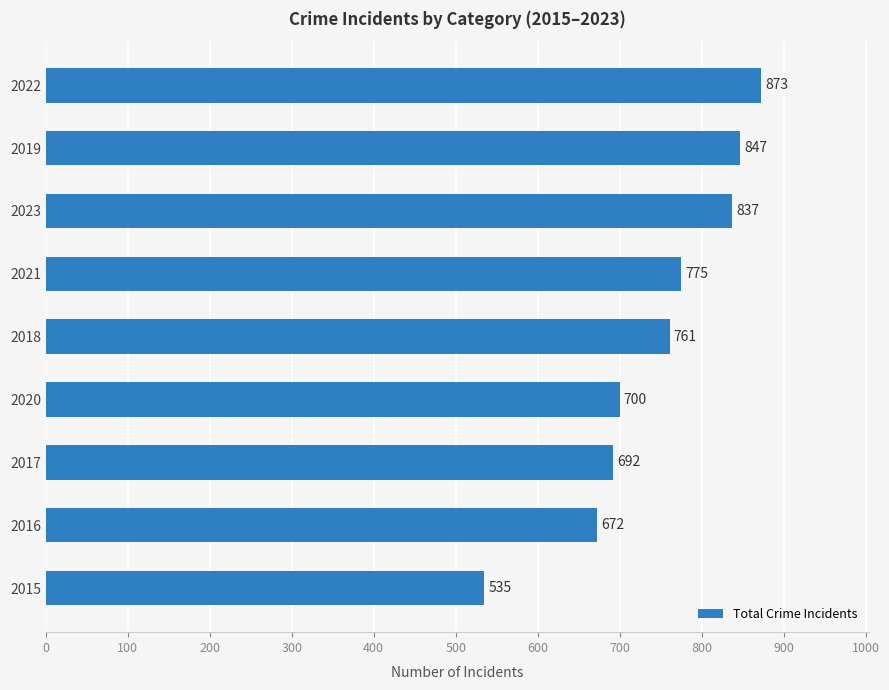

The chart shows a value of 535 at 2015. True or false?

True